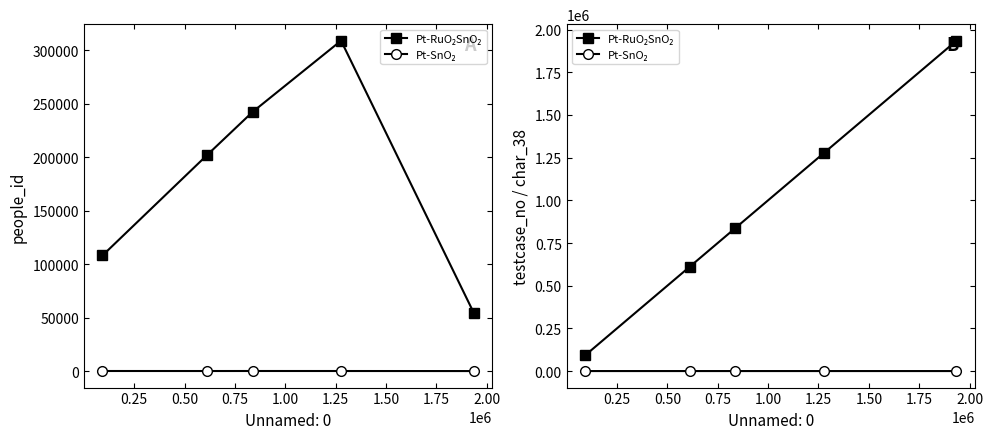

Between 0.25 and 0.75, which series saw the biggest shift?

Pt-RuO₂SnO₂